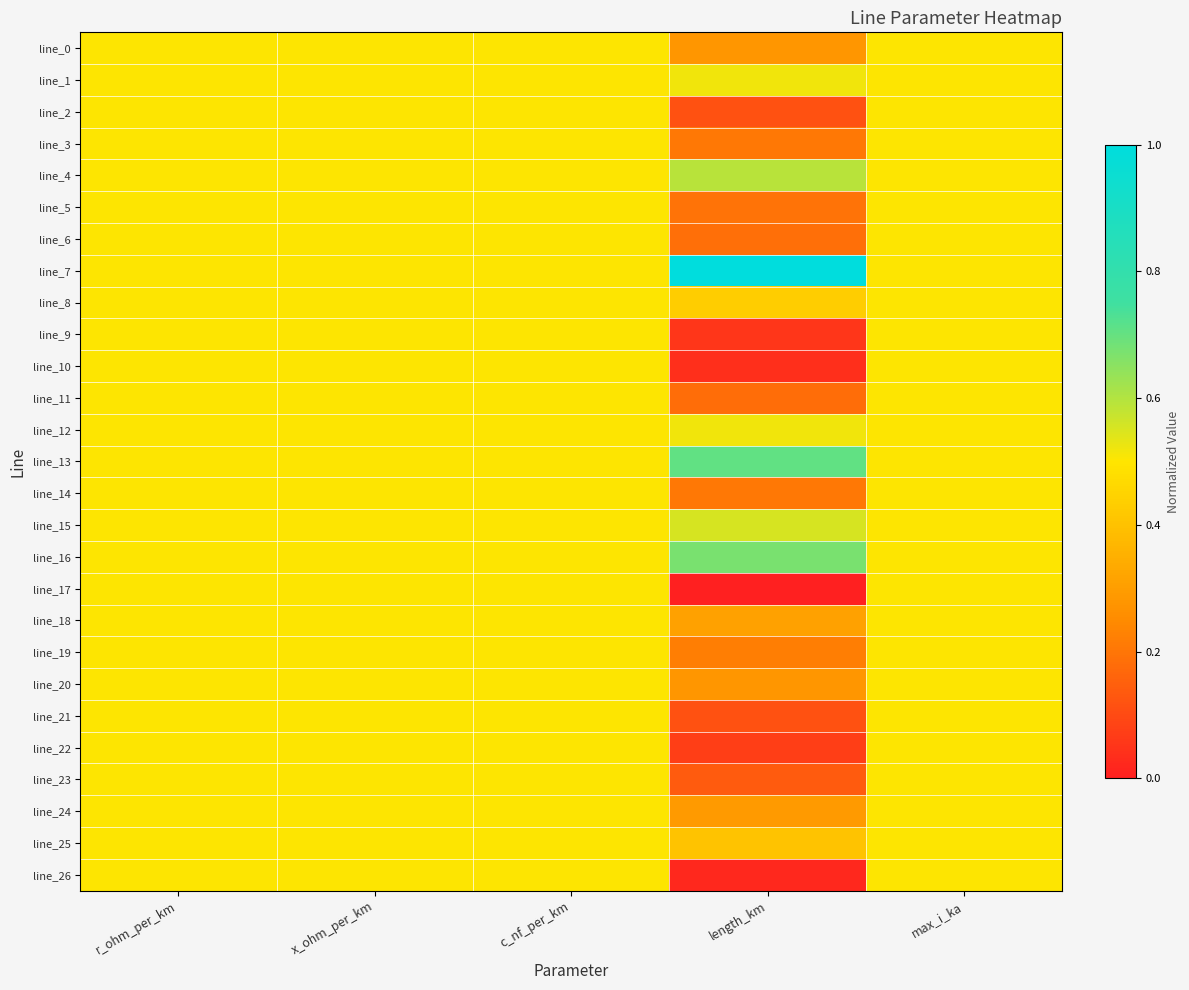

Count the number of categories in the chart.

5